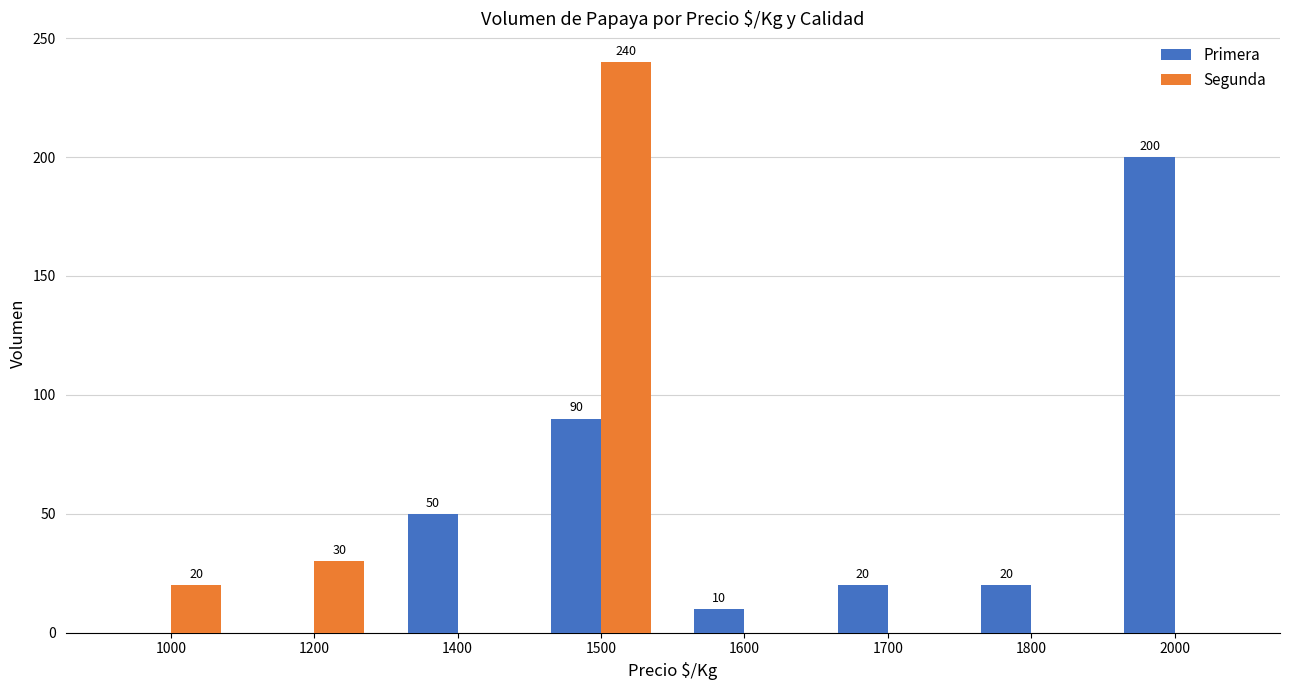

Is it true that Segunda equals 99 at 1500?

False